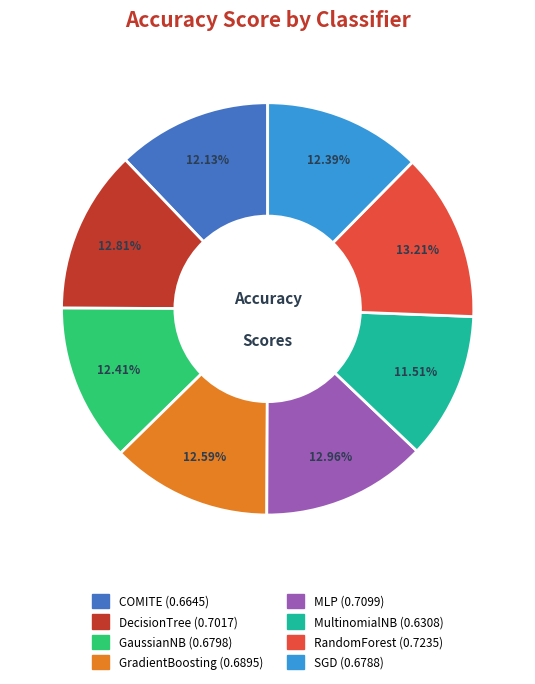

How many segments does this pie chart have?

8